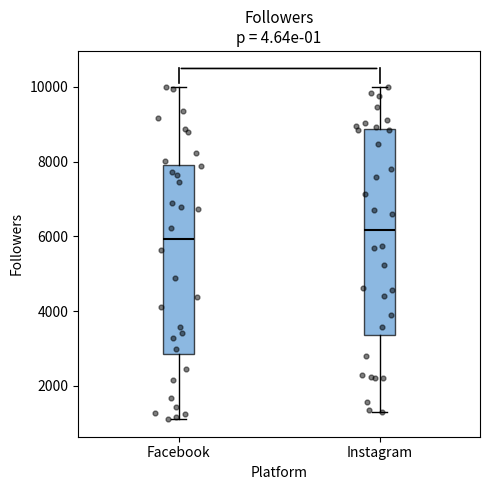

Reading left to right, transcribe this box plot: for each box, give where its median line is, the range the box spans, and where its two whiskers end, as read against the y-axis. The values are not printed on the chart, so give them approximately, as read against the axis.

Facebook: median 6000, box 2800 to 8000, whiskers 1200 to 10000
Instagram: median 6200, box 3400 to 8800, whiskers 1200 to 10000